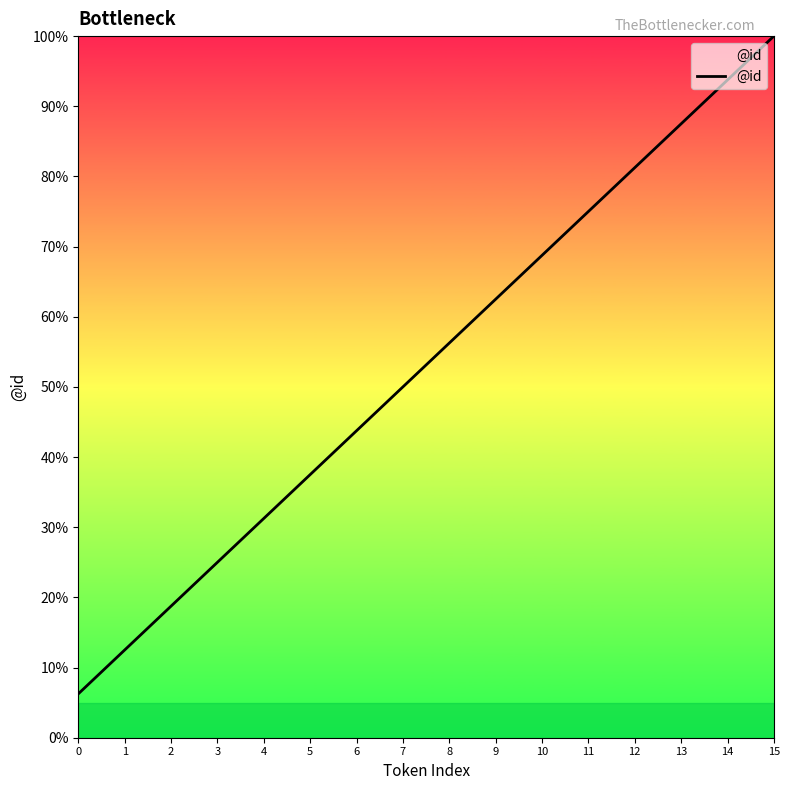

How many values are below 56?

8